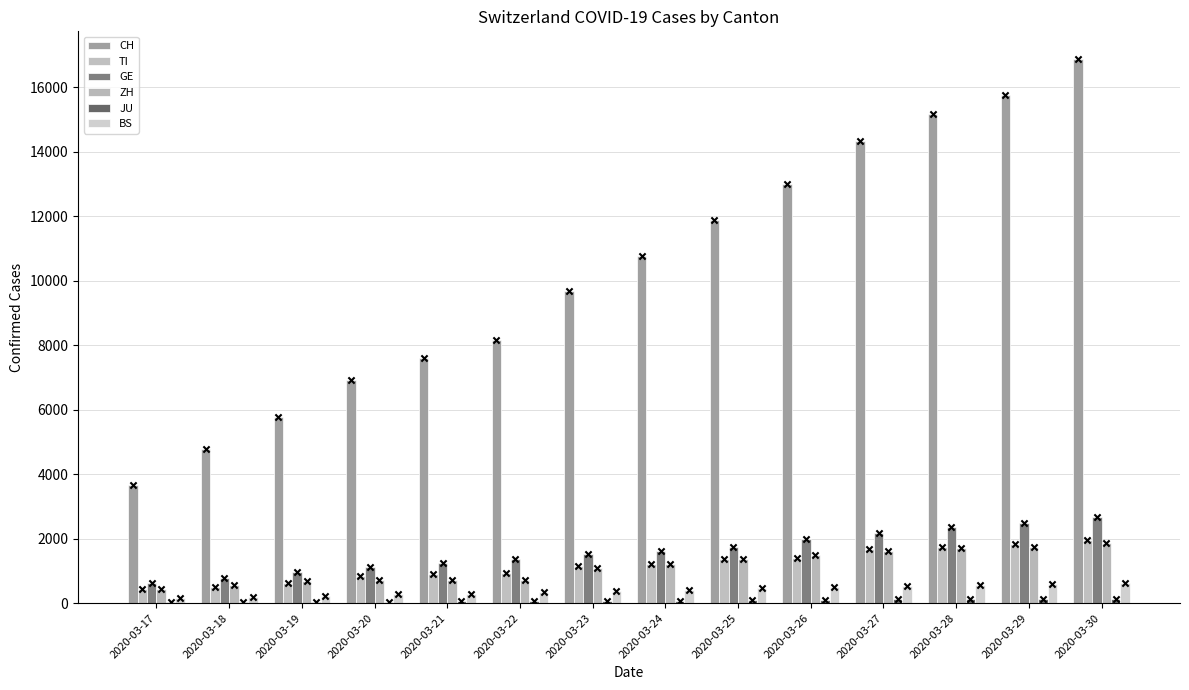

Which series has the largest total across all categories?

CH